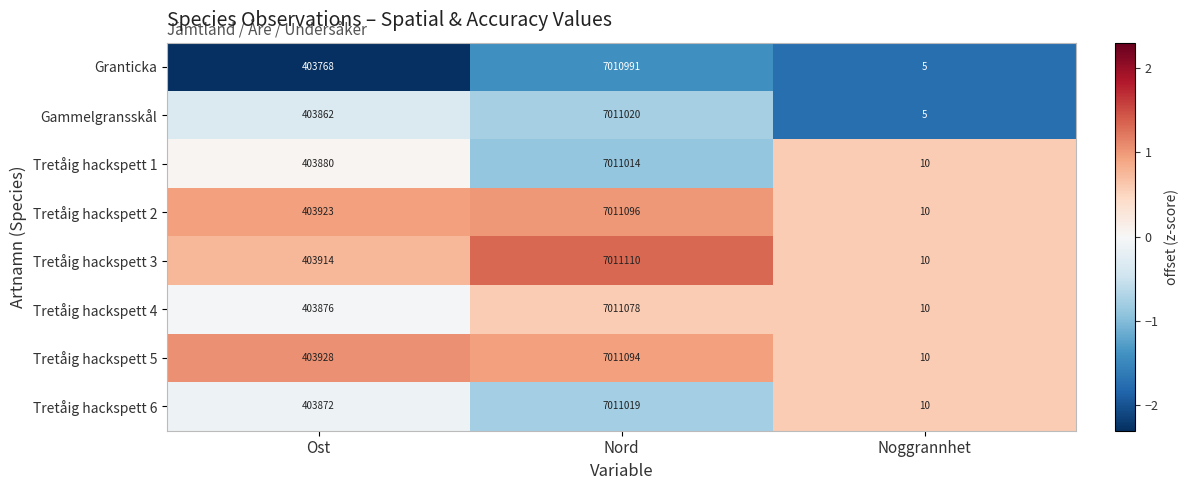

Count the number of data series in this chart.

8